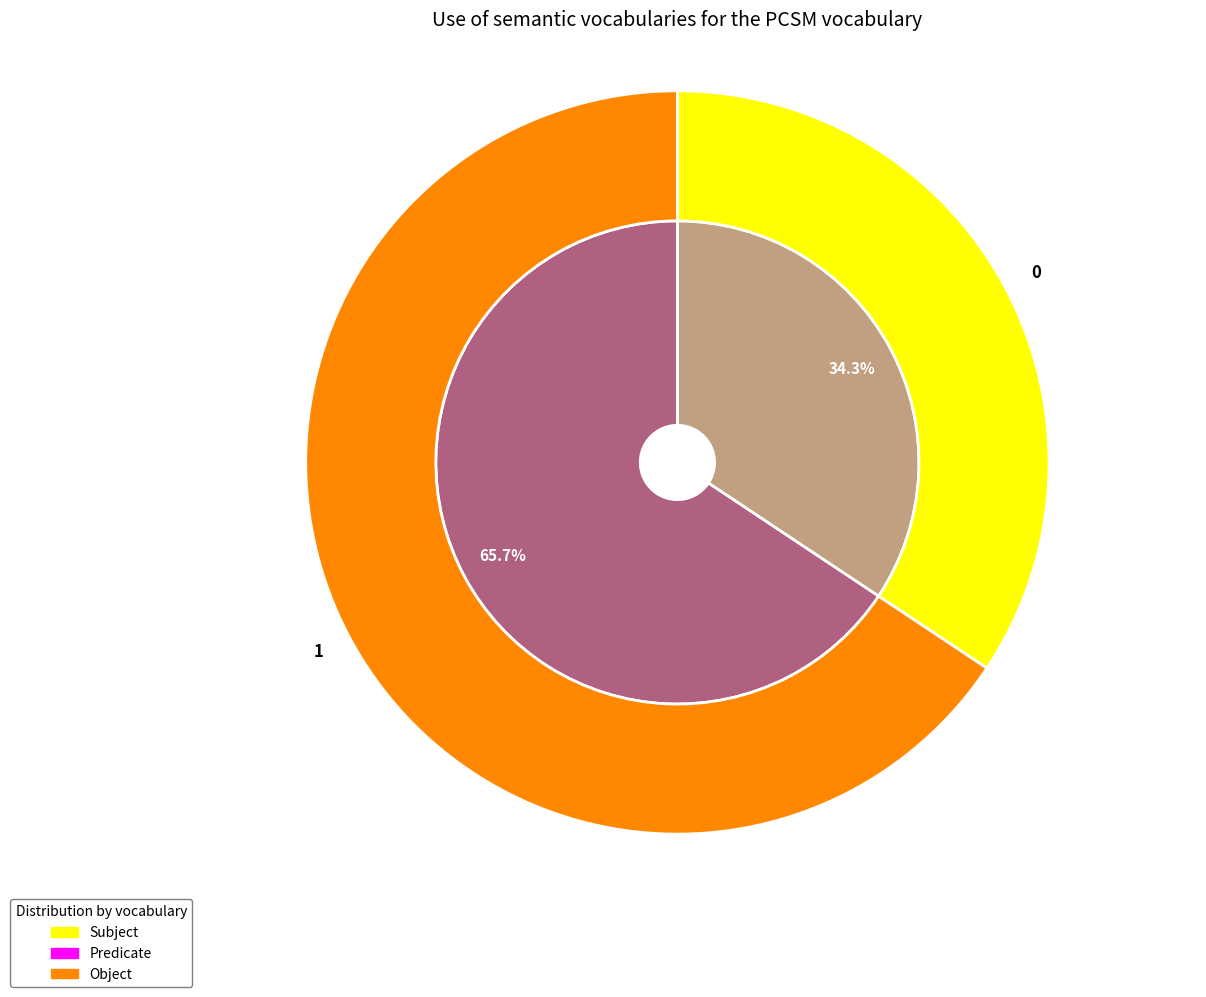

Combined, what portion of the pie is 1 and 0?

100.0%